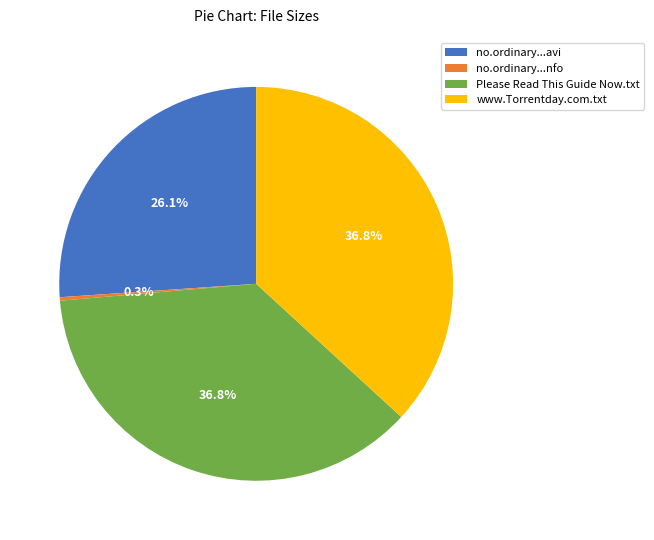

What is the smallest slice in the pie chart?

no.ordinary...nfo